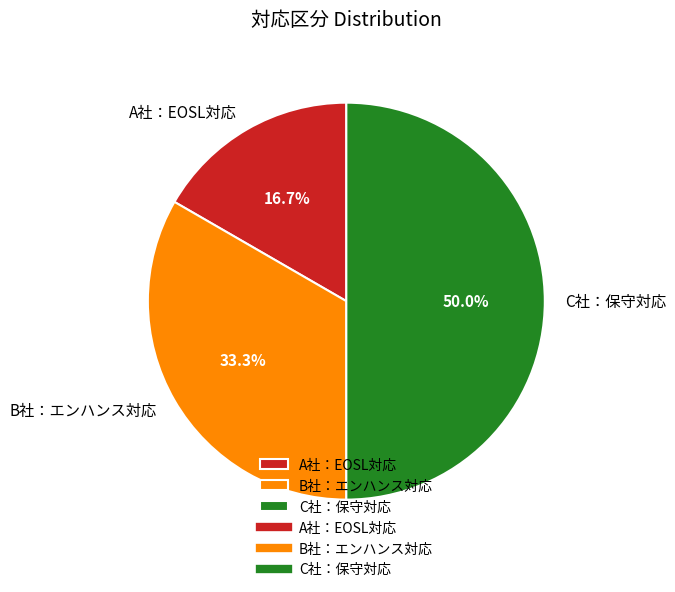

Is it true that B社：エンハンス対応 is 33% of the pie?

True